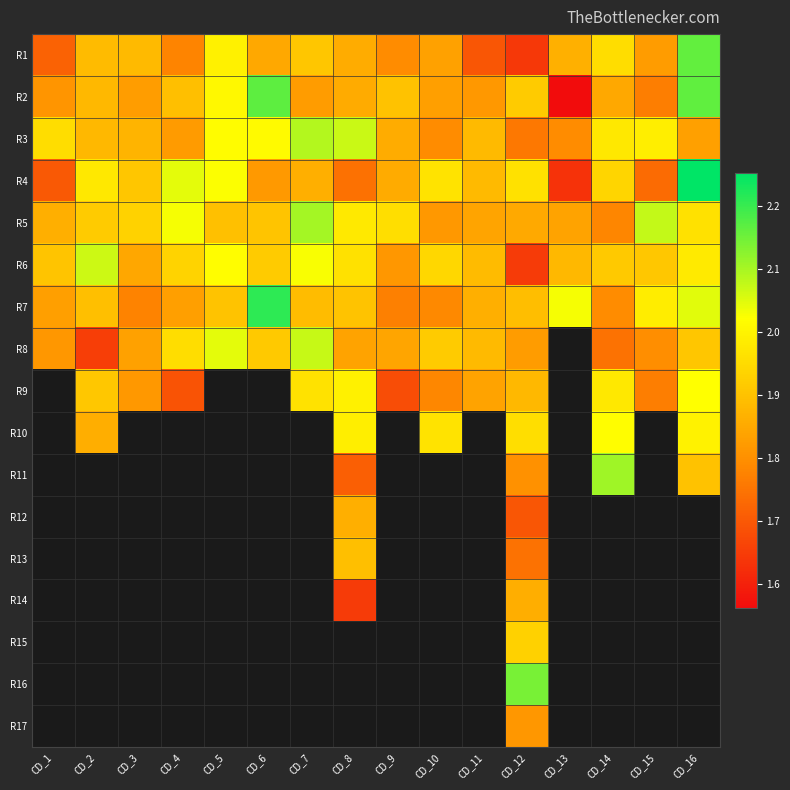

Is the value of R4 at CD_6 greater than the value of R11 at CD_6?

No